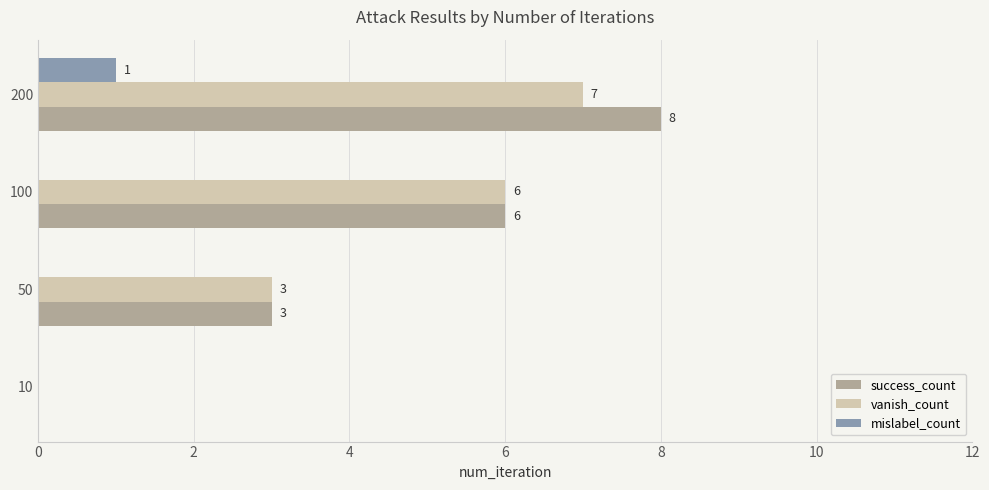

Where is vanish_count nearest to the value 3?

50